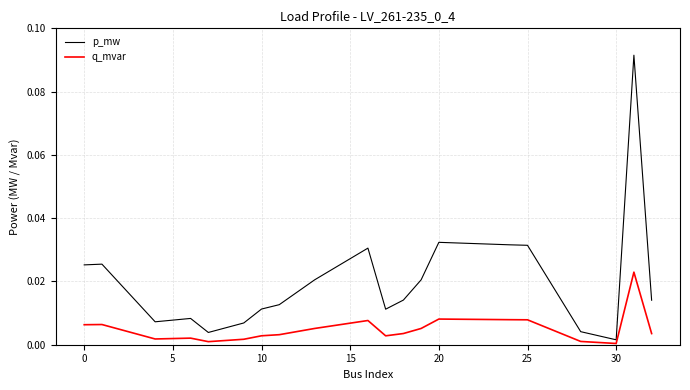

Which series has the largest total across all categories?

p_mw